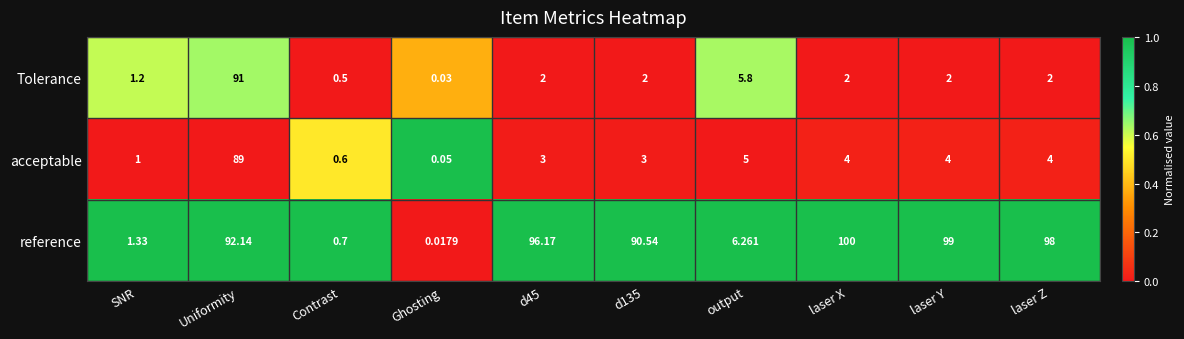

Which series has the widest spread of values?

reference